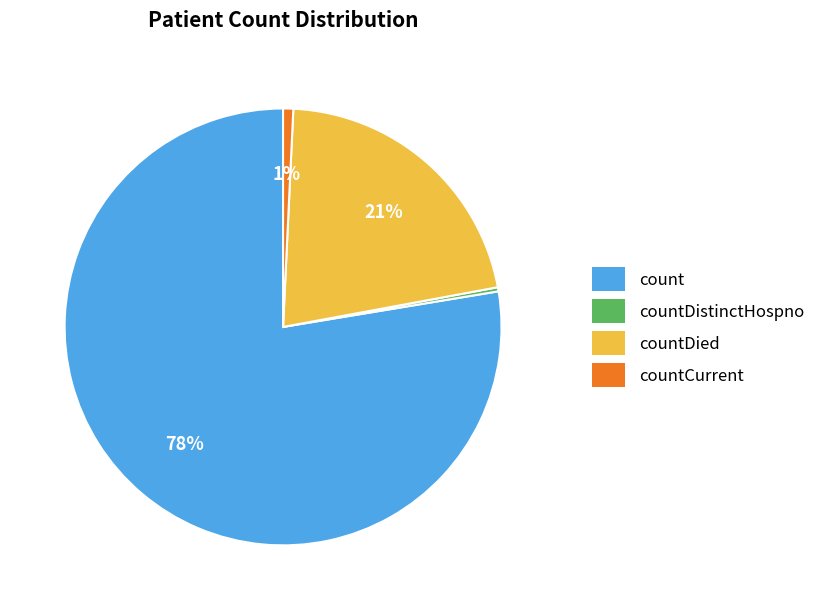

Between countCurrent and count, which is larger?

count